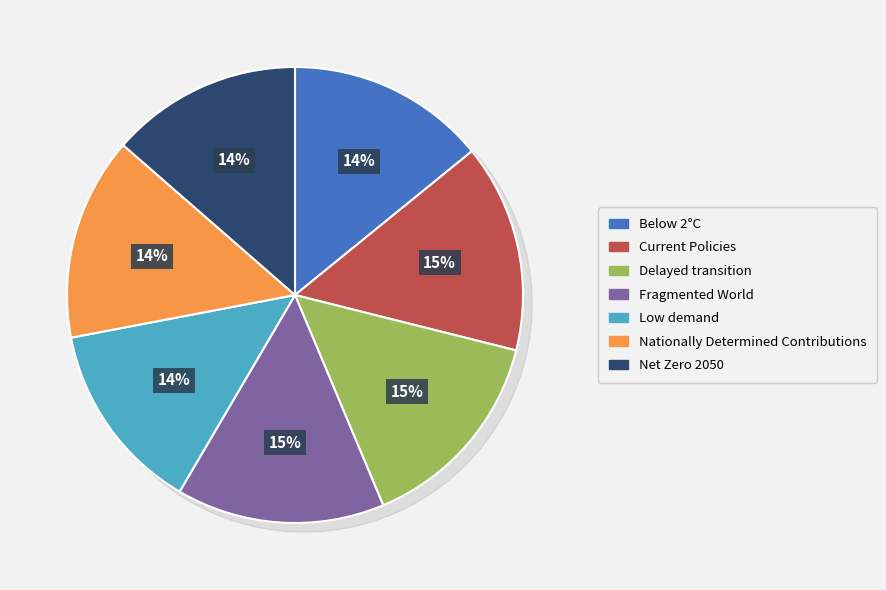

What percentage is the Below 2°C slice, to the nearest percent?

14%